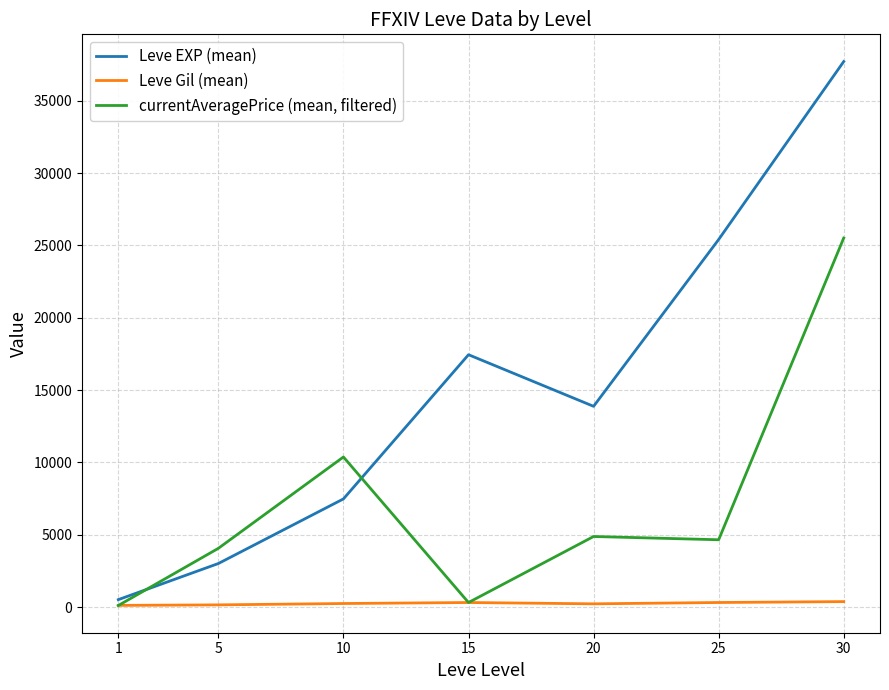

Rank the series at 1 from highest to lowest value.

Leve EXP (mean), Leve Gil (mean), currentAveragePrice (mean, filtered)